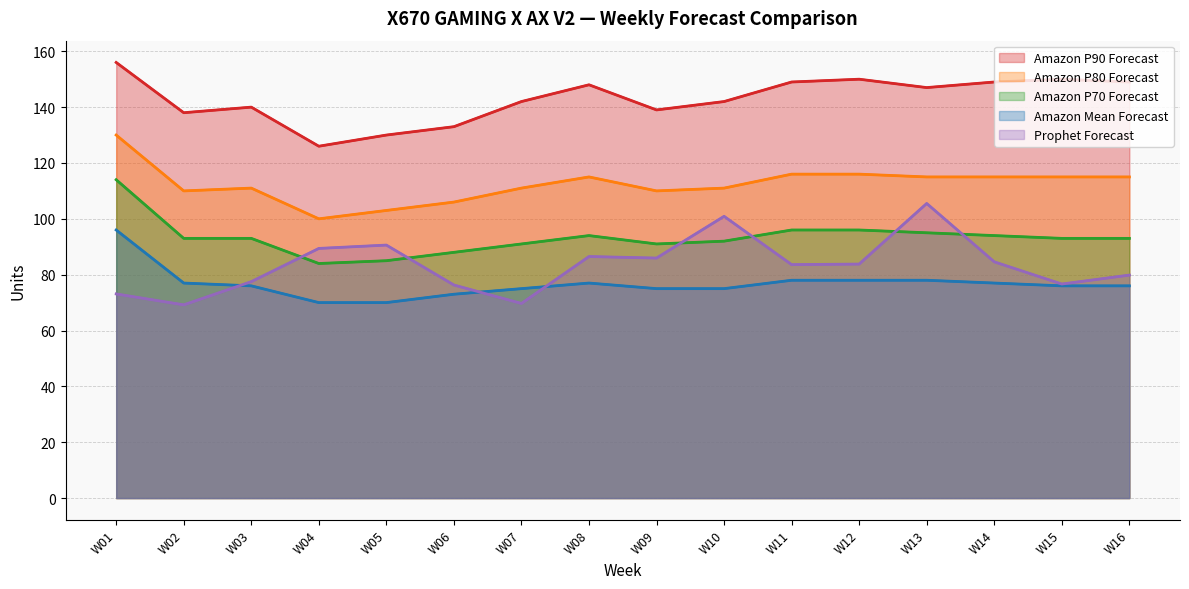

How many lines are shown in the chart?

5